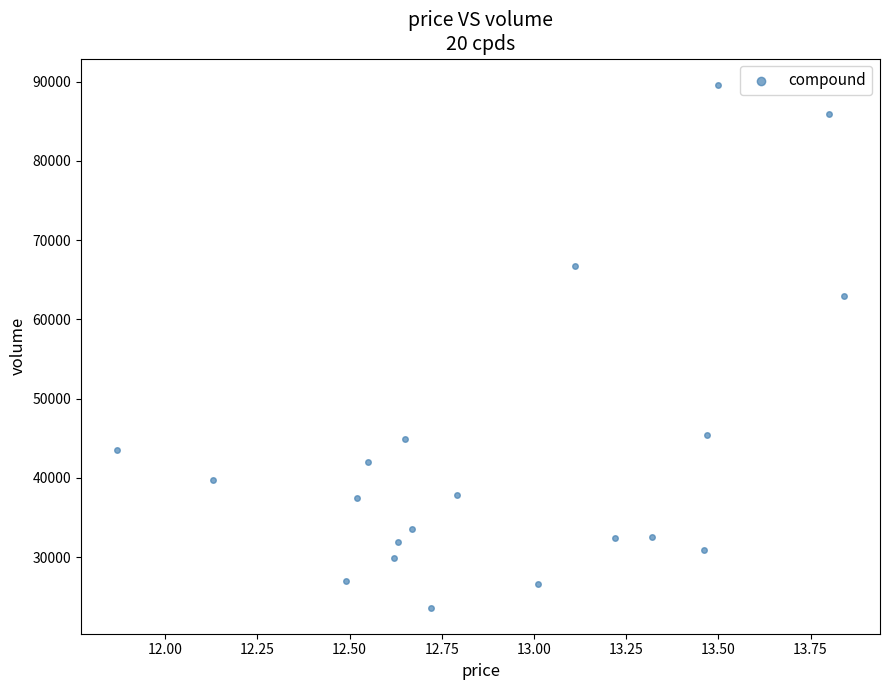

What Y value in the scatter plot is closest to 56625?

62994